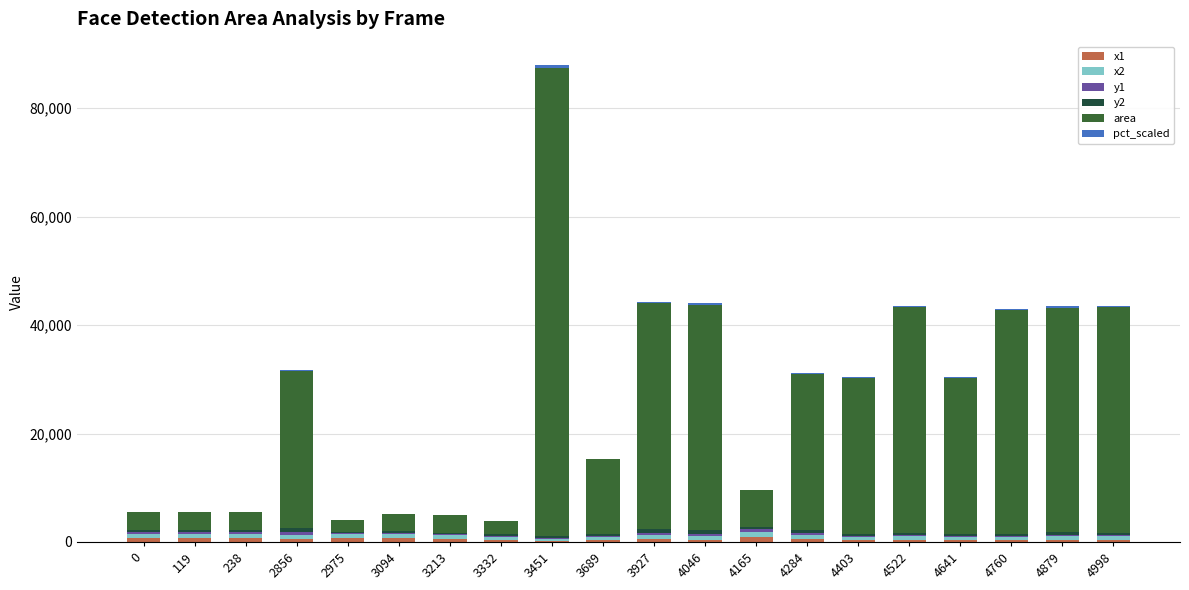

At which category is the sum across all series the highest?

3451